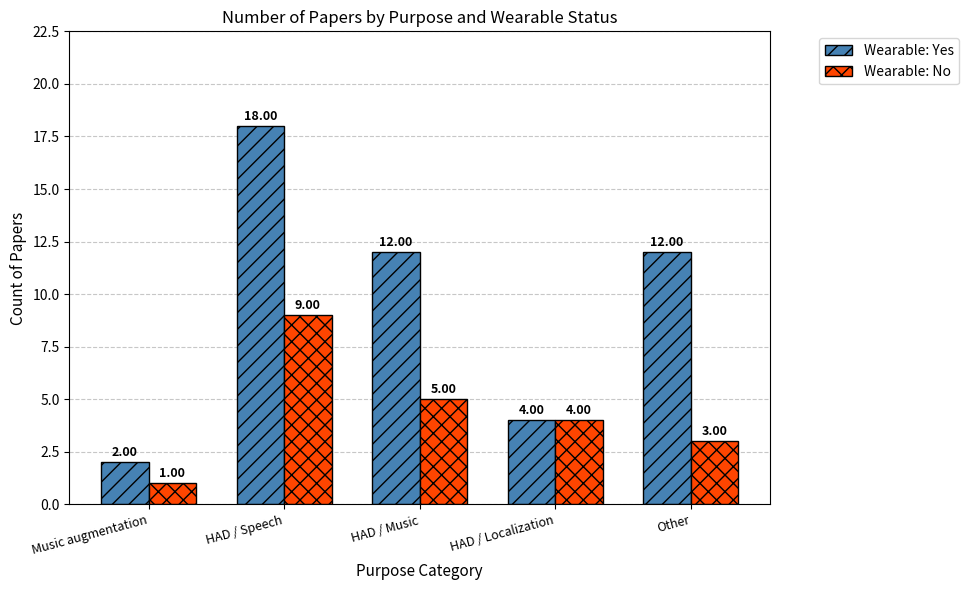

Reading right to left, list all the values displayed in this chart.

Wearable: Yes: Other=12	HAD / Localization=4	HAD / Music=12	HAD / Speech=18	Music augmentation=2
Wearable: No: Other=3	HAD / Localization=4	HAD / Music=5	HAD / Speech=9	Music augmentation=1